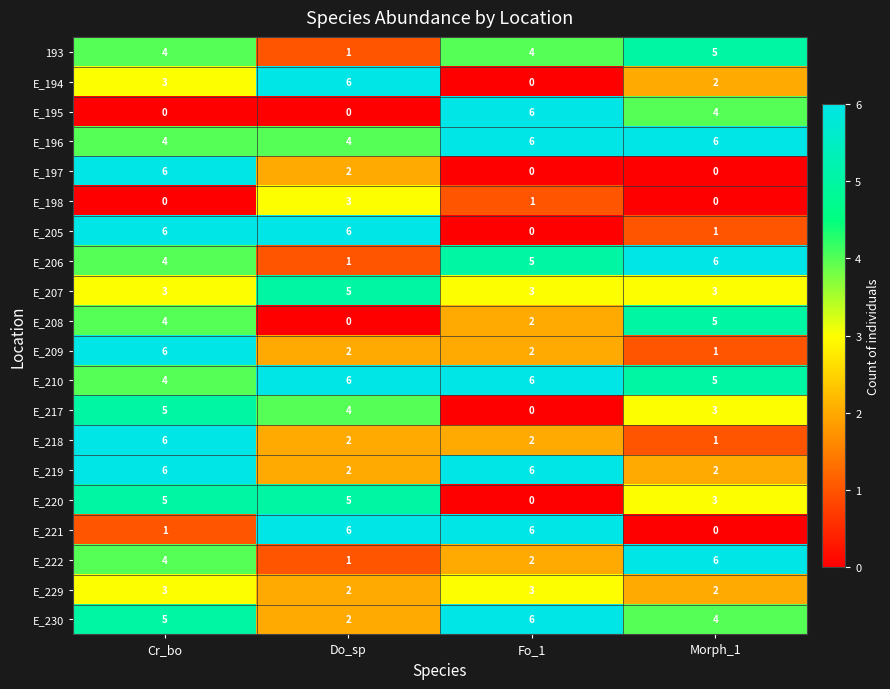

How many data points does each series have?

4